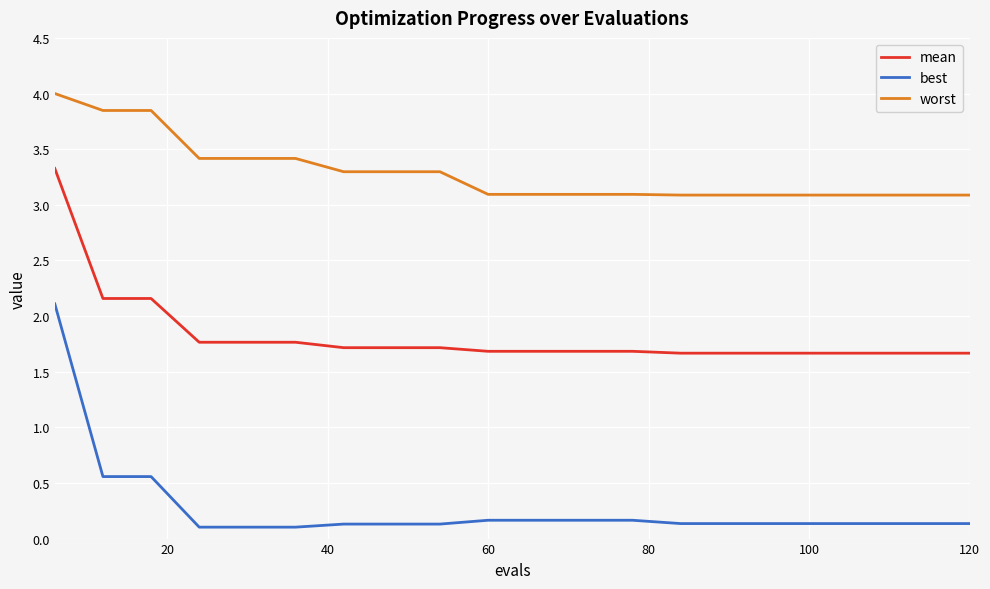

List the series in order of their overall mean, lowest first.

best, mean, worst